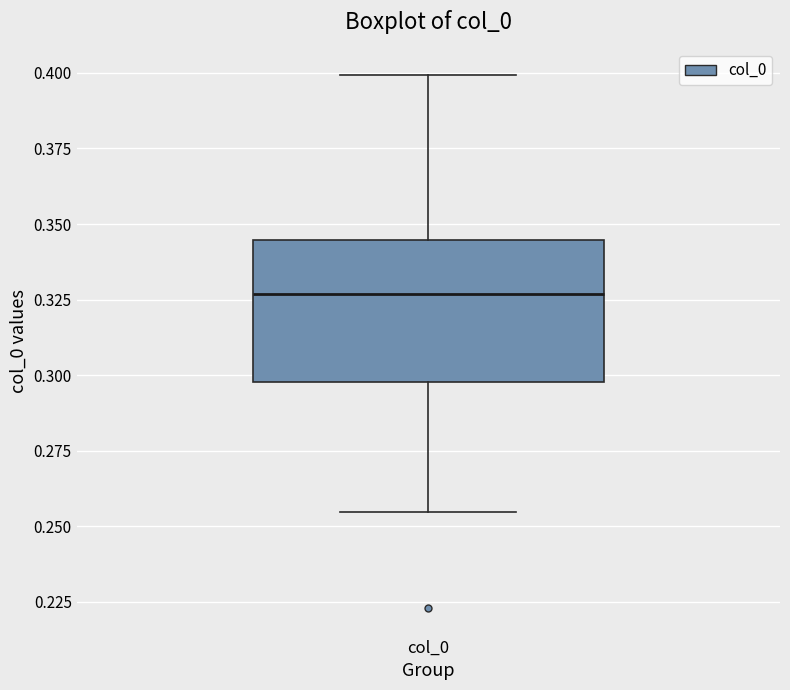

Where does the upper whisker of the box for col_0 end on the y-axis? The values are not printed on the chart, so give them approximately, as read against the axis.

0.400